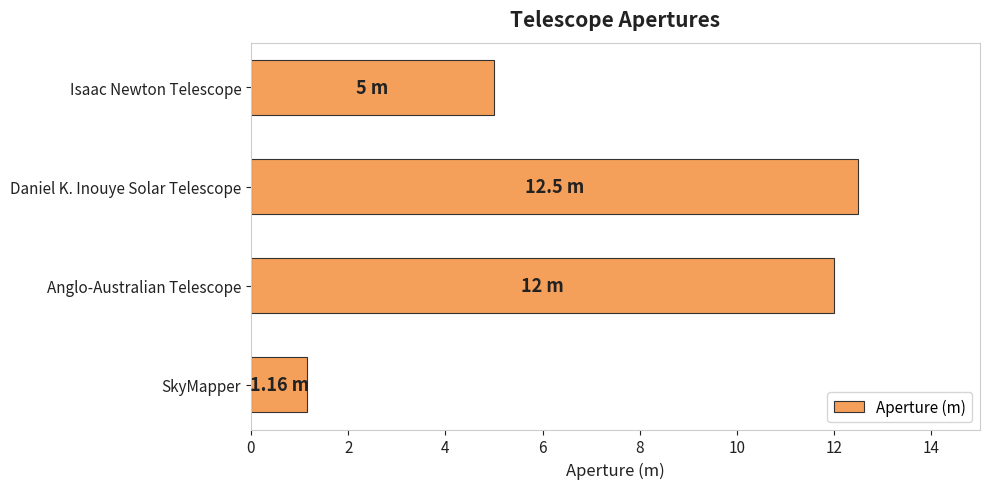

Between Daniel K. Inouye Solar Telescope and Isaac Newton Telescope, which is larger?

Daniel K. Inouye Solar Telescope